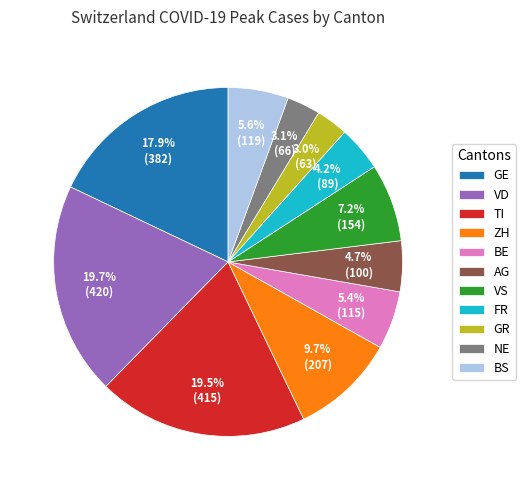

Count the number of slices in the pie.

11